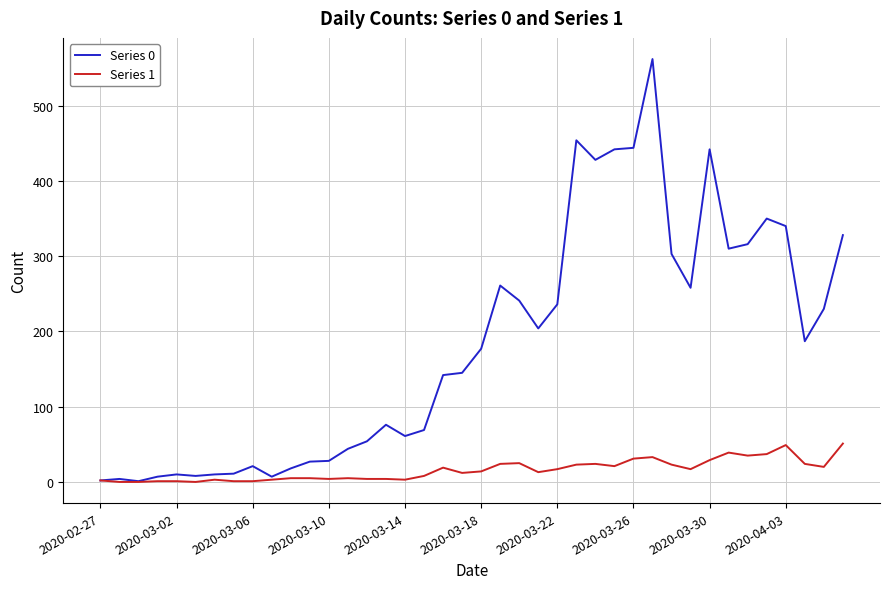

Which series has the widest spread of values?

Series 0